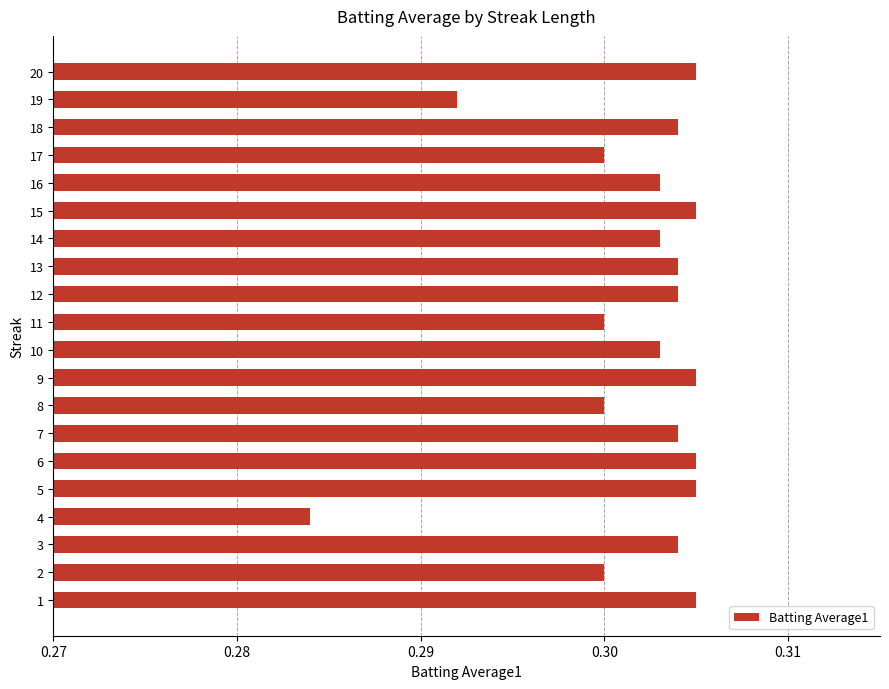

The value at 13 is 0.3. True or false?

True